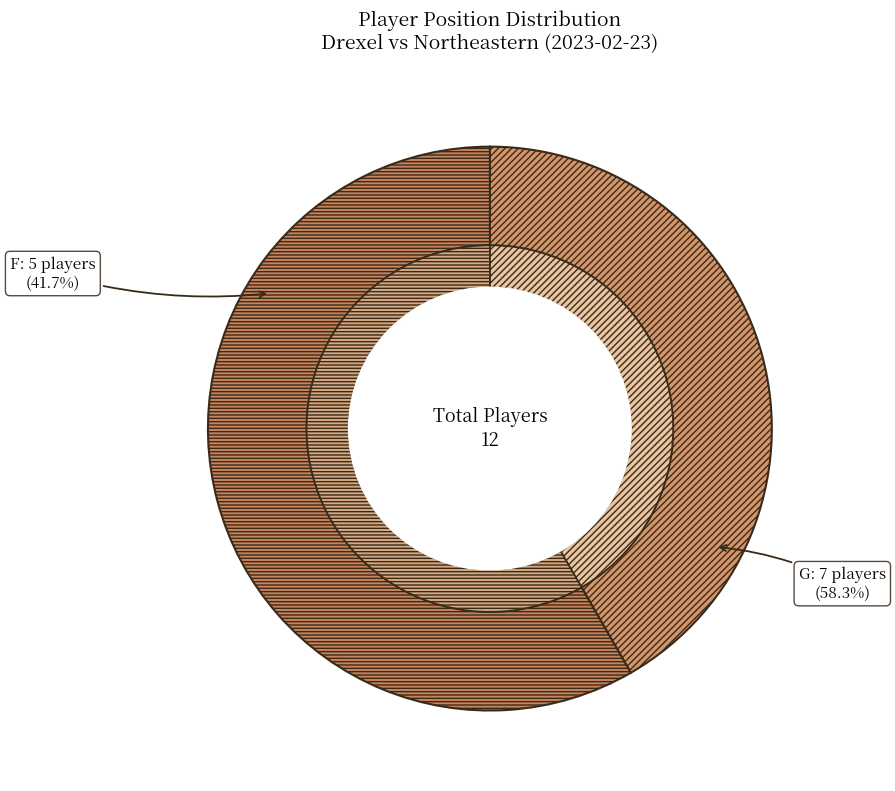

What percentage is the G slice, to the nearest percent?

58%